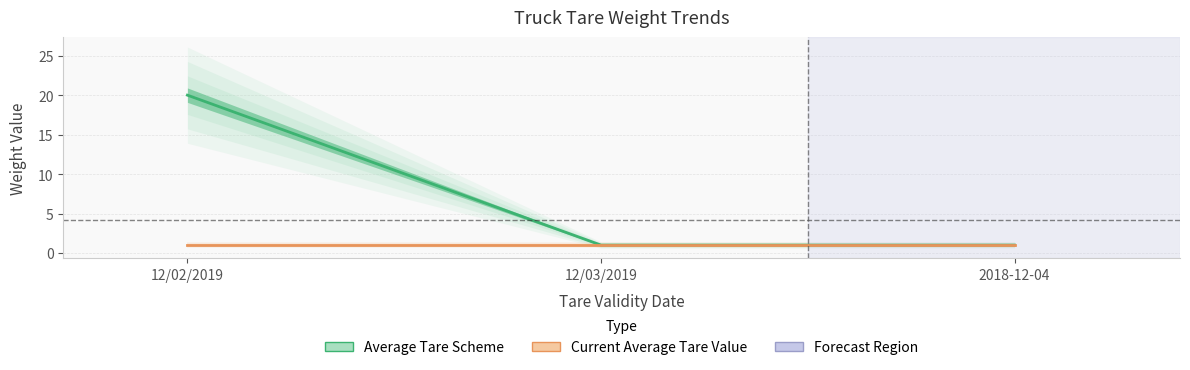

Reading right to left, list all the values displayed in this chart.

Average Tare Scheme: 2018-12-04=1	12/03/2019=1	12/02/2019=20
Current Average Tare Value: 2018-12-04=1	12/03/2019=1	12/02/2019=1